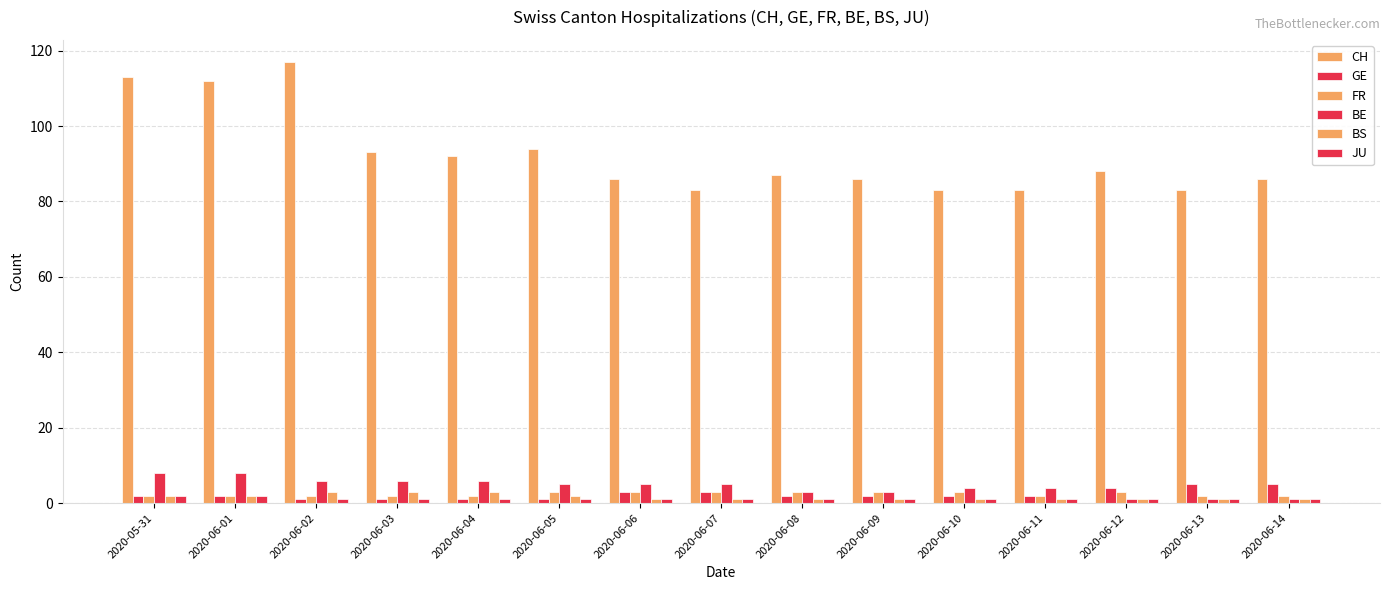

Reading left to right, extract all data points from this chart.

CH: 113	112	117	93	92	94	86	83	87	86	83	83	88	83	86
GE: 2	2	1	1	1	1	3	3	2	2	2	2	4	5	5
FR: 2	2	2	2	2	3	3	3	3	3	3	2	3	2	2
BE: 8	8	6	6	6	5	5	5	3	3	4	4	1	1	1
BS: 2	2	3	3	3	2	1	1	1	1	1	1	1	1	1
JU: 2	2	1	1	1	1	1	1	1	1	1	1	1	1	1